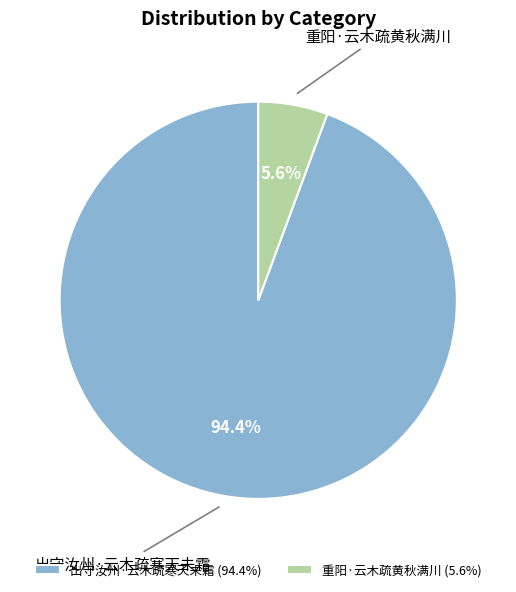

Which category accounts for the majority?

出守汝州·云木疏寒天未霜